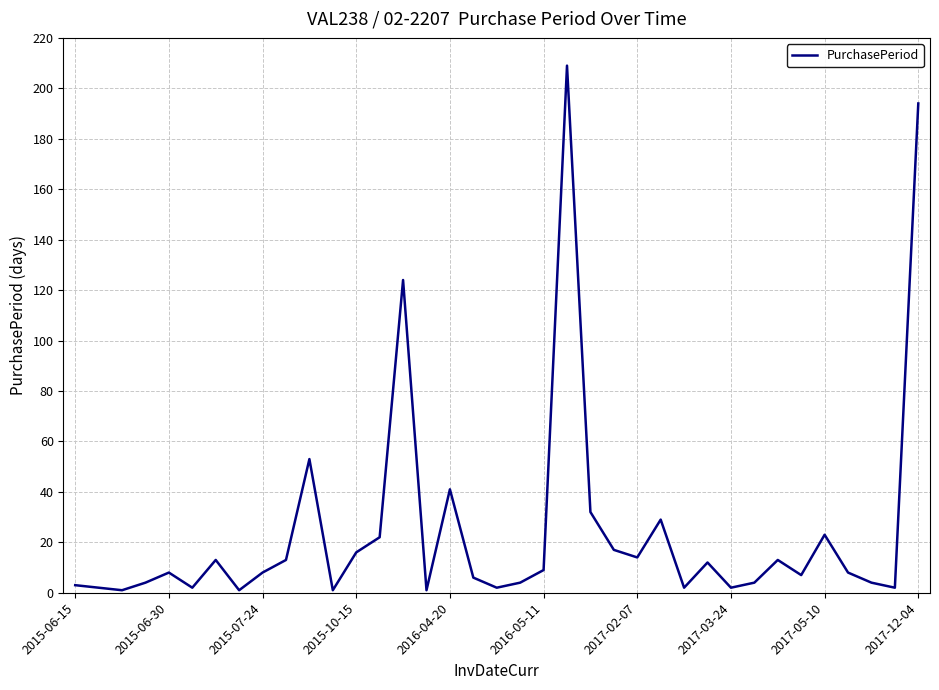

What is the maximum value shown in the chart?

209